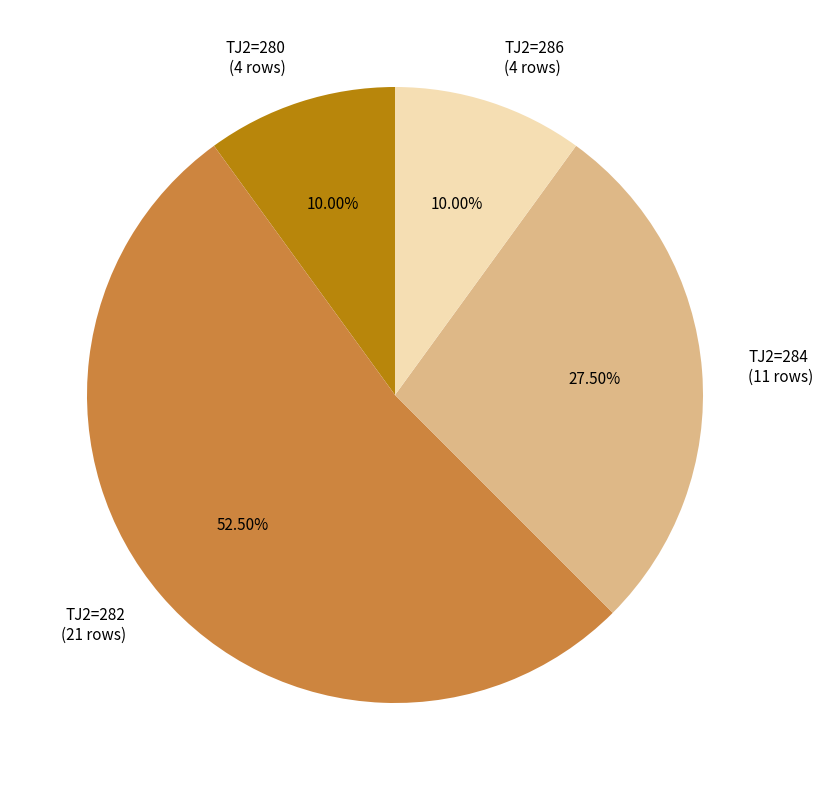

Do TJ2=280 (4 rows) and TJ2=284 (11 rows) together represent more than half of the pie?

No